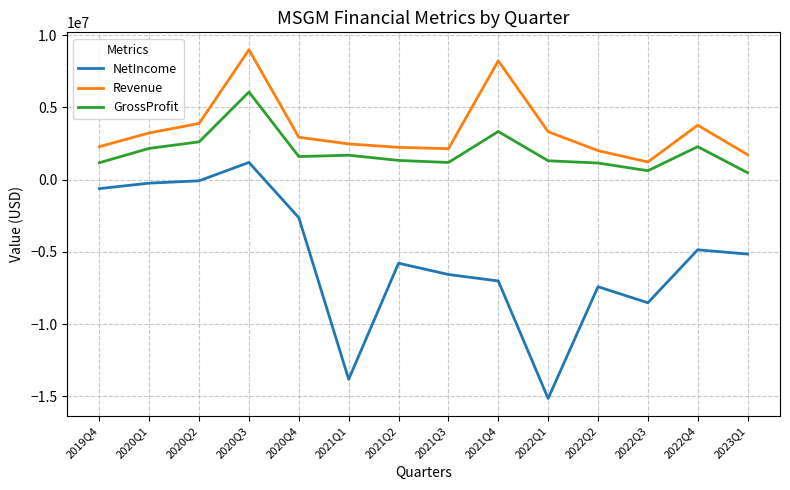

What is the maximum value shown in the chart?

8988197